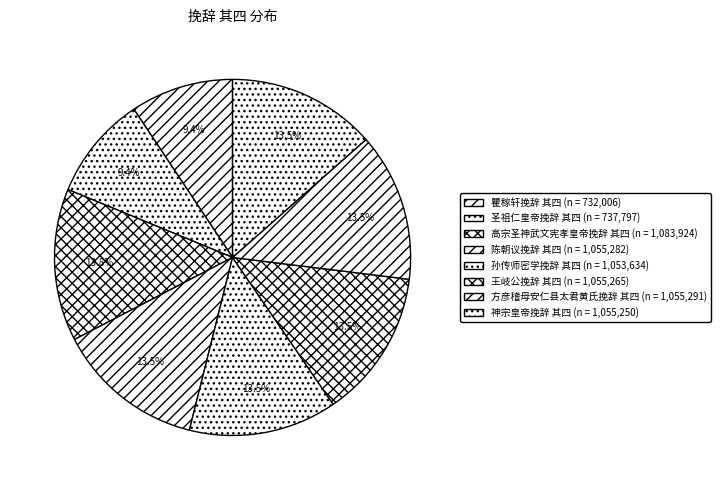

True or false: 陈朝议挽辞 其四 accounts for 13% of the total.

True